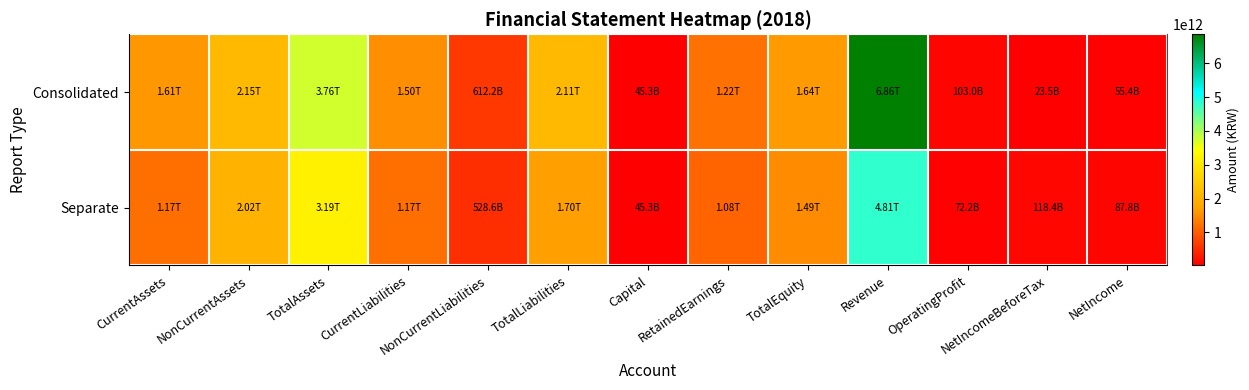

Which has a higher value, CurrentLiabilities or NetIncomeBeforeTax?

CurrentLiabilities